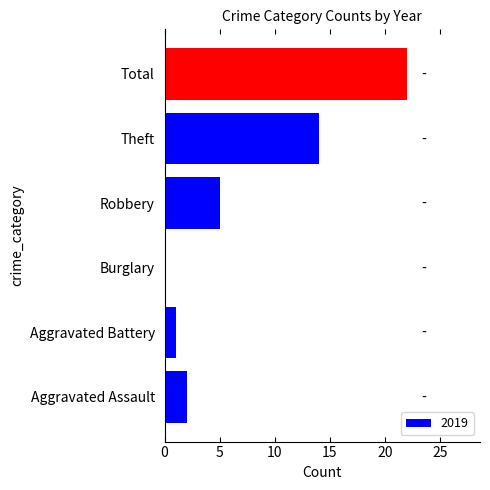

Reading top to bottom, what are all the values shown in this chart?

Total=22	Theft=14	Robbery=5	Burglary=0	Aggravated Battery=1	Aggravated Assault=2